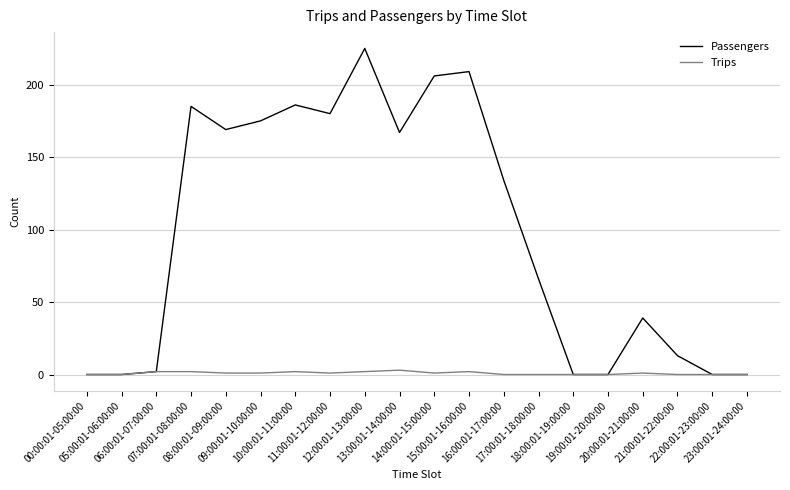

What is the sum of the Trips values at 18:00:01-19:00:00 and 07:00:01-08:00:00?

2